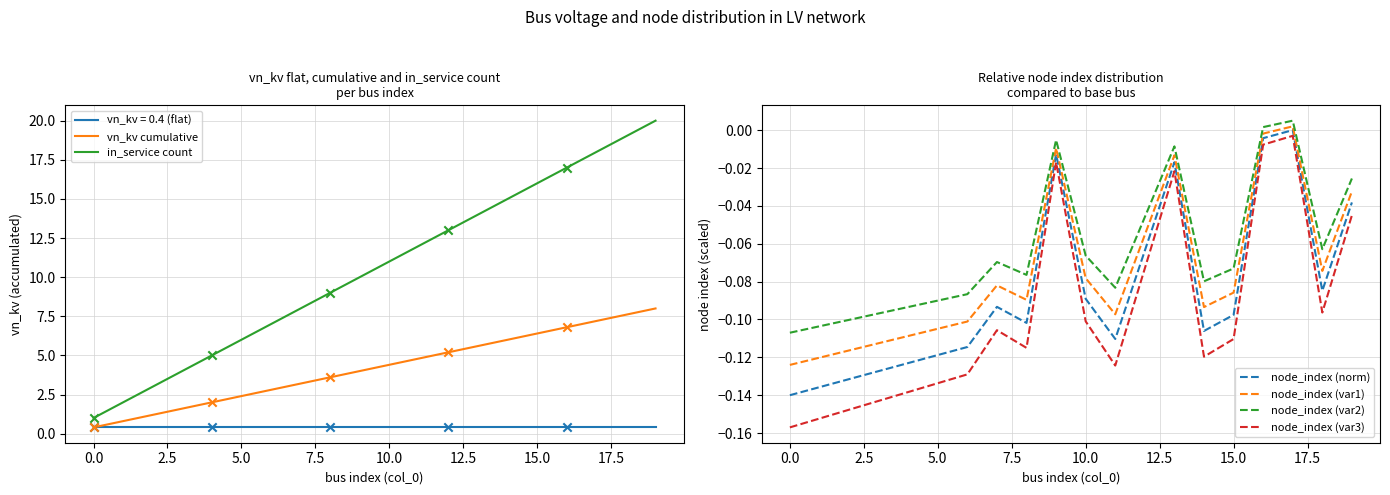

True or false: node_index (var3) and node_index (var2) cross at least once.

False